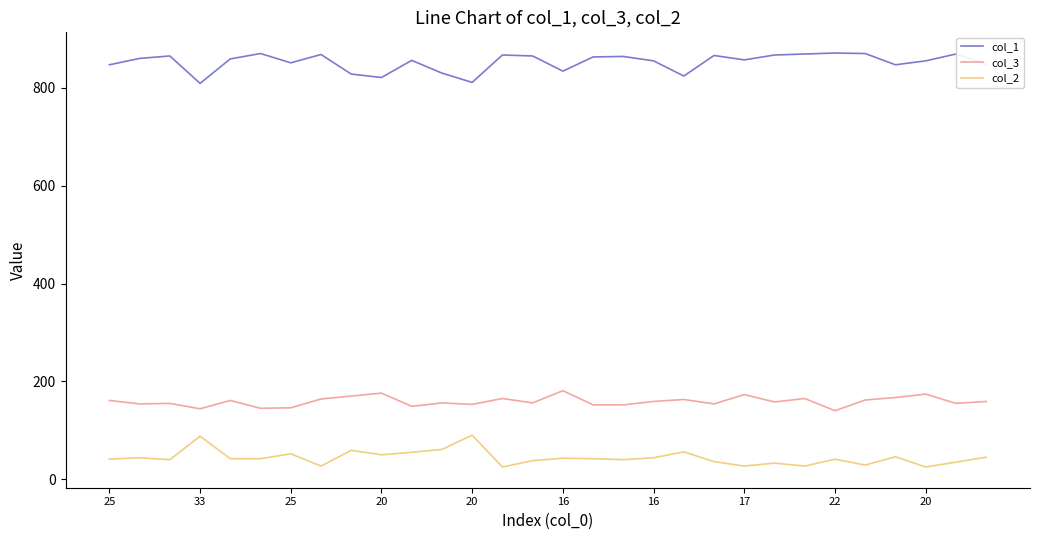

What is the difference between the maximum and minimum values in the col_3 series?

41